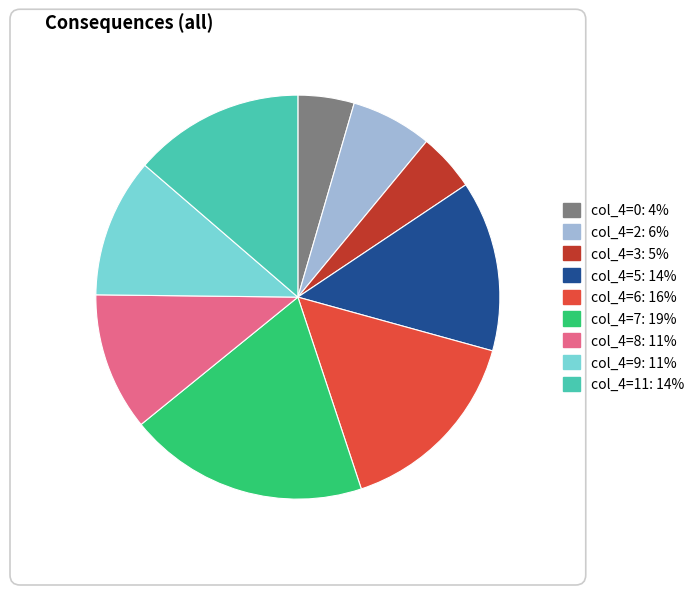

Is there any slice that represents more than half of the pie?

No